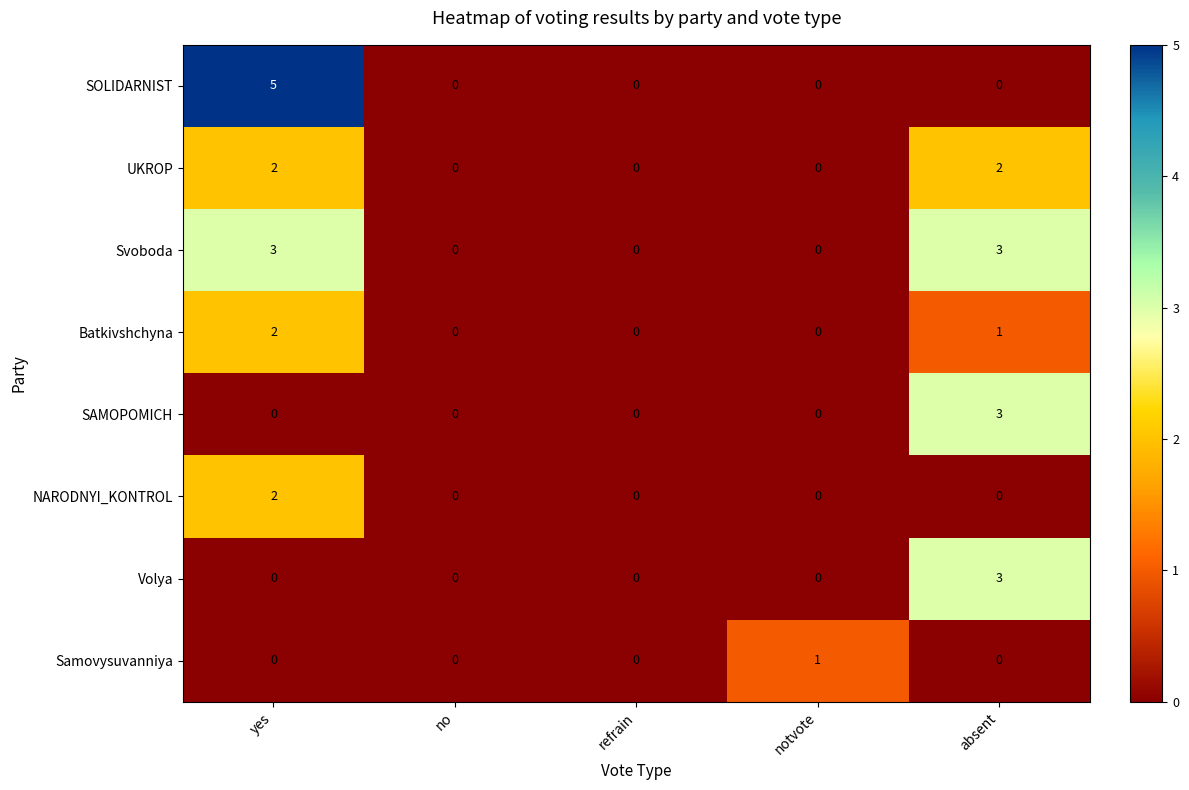

Which series has the largest total across all categories?

Svoboda